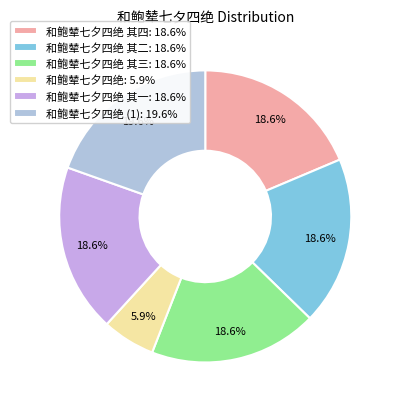

What is the smallest slice in the pie chart?

和鲍辇七夕四绝: 5.9%